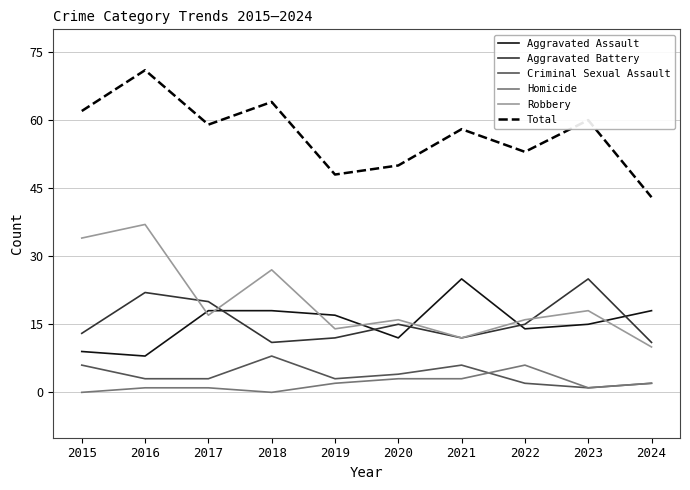

What is the difference between the second highest and second lowest values in the Robbery series?

22